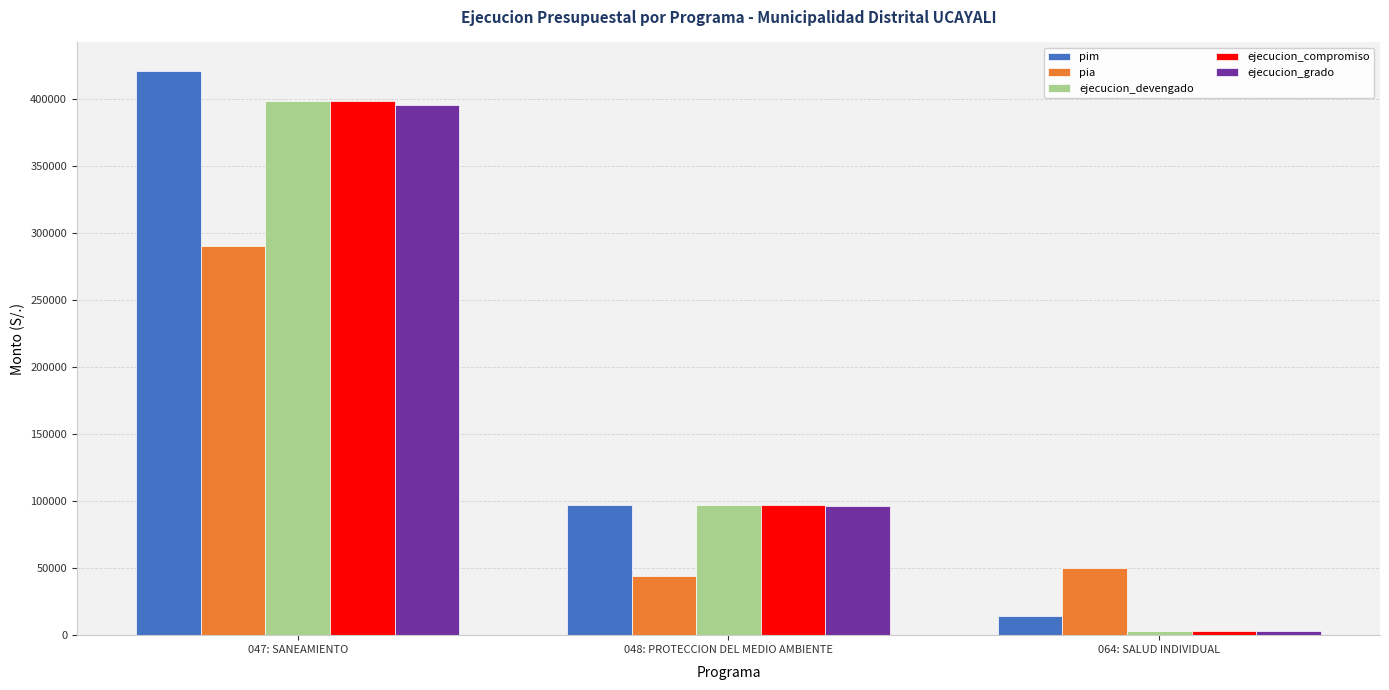

Where does the ejecucion_grado series first go above 96469?

047: SANEAMIENTO